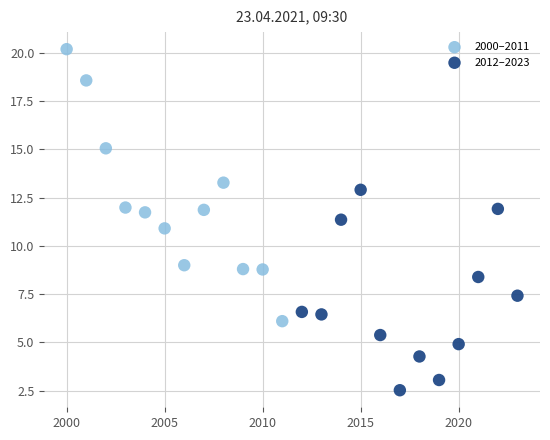

Which series contains the lowest Y value?

2012–2023